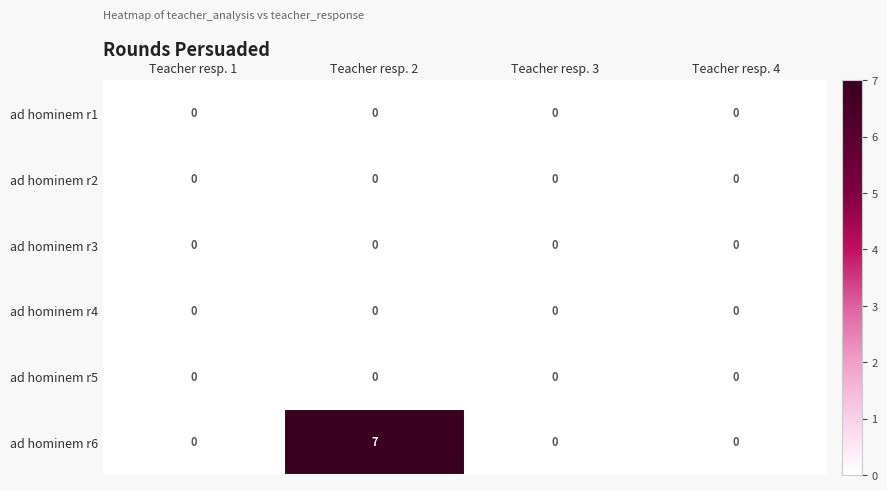

Between Teacher resp. 1 and Teacher resp. 2, which series saw the biggest shift?

ad hominem r6